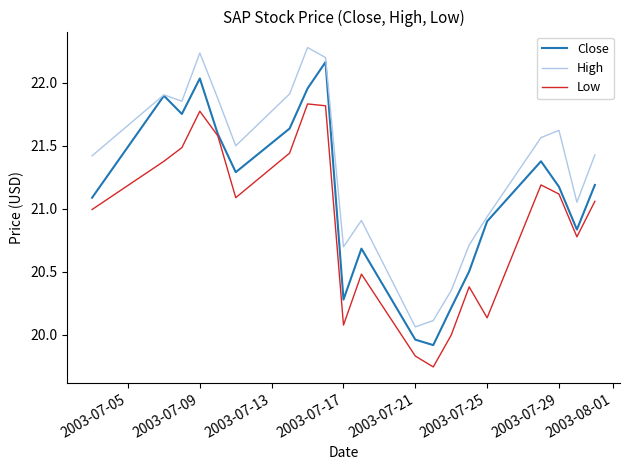

What is the sum of all Low values?

418.2